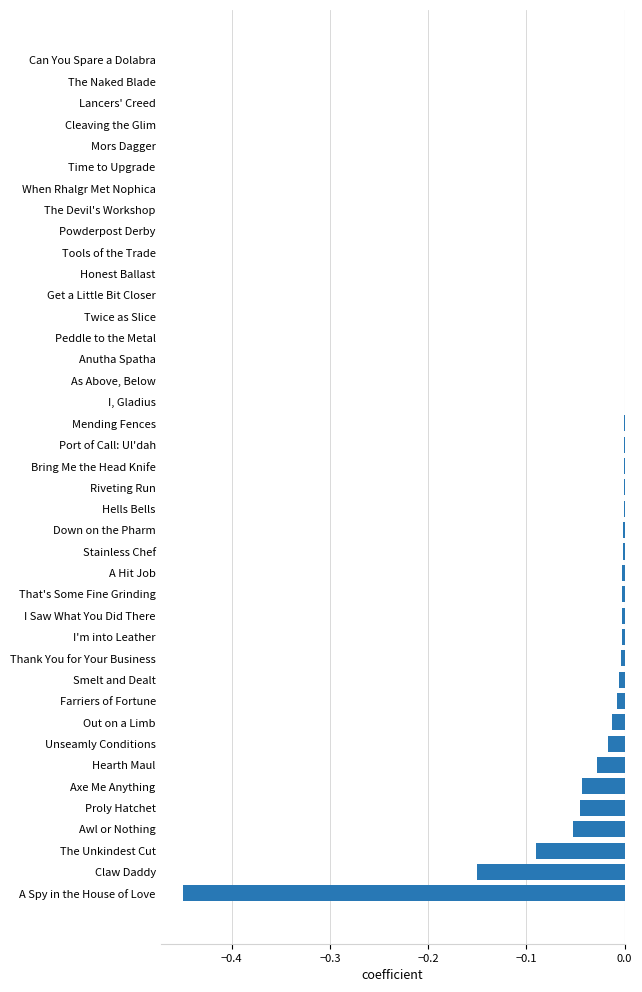

The value at Cleaving the Glim is 0.0. True or false?

True